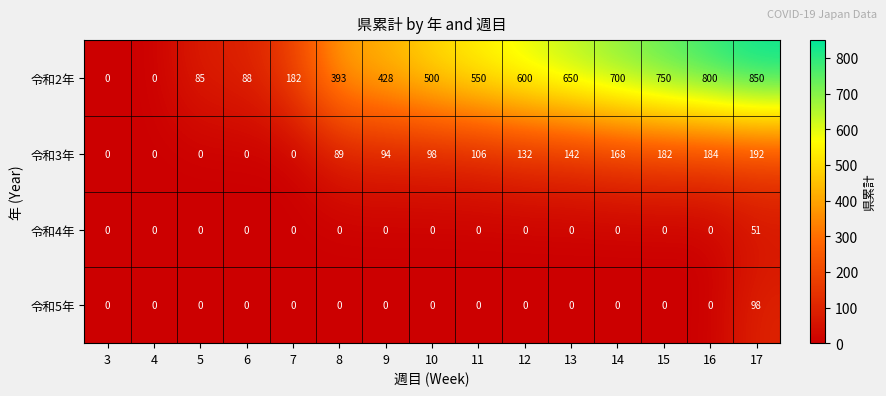

Which series changed the most between 3 and 9?

令和2年